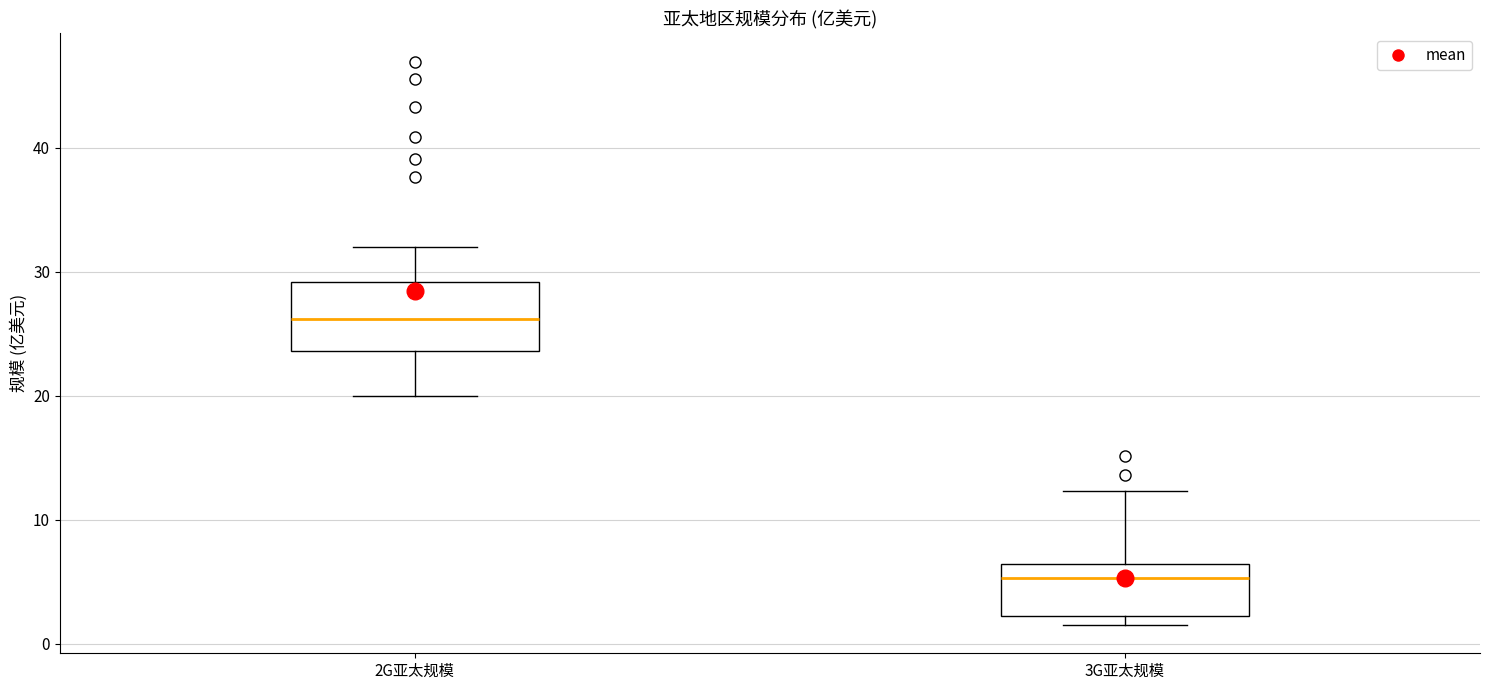

Which box's median line is the lowest?

3G亚太规模